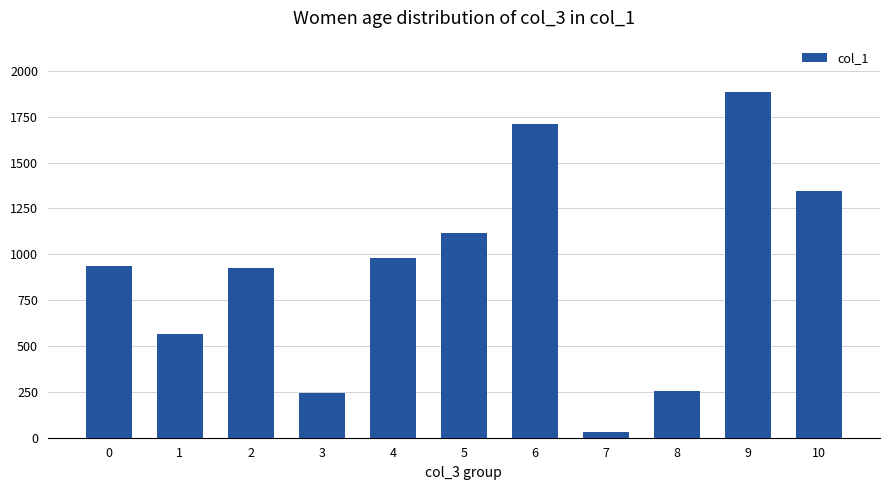

The value at 5 is 1698. True or false?

False